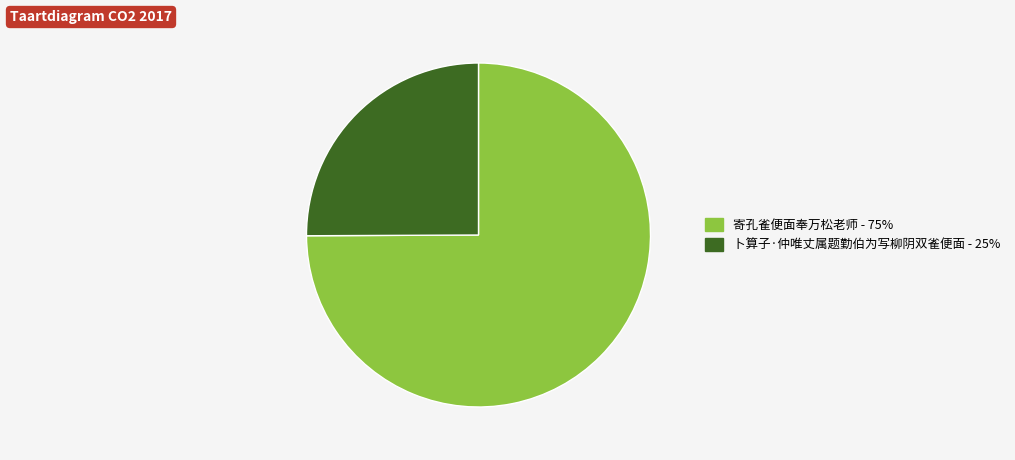

Rank the categories by value from highest to lowest.

寄孔雀便面奉万松老师, 卜算子·仲唯丈属题勤伯为写柳阴双雀便面